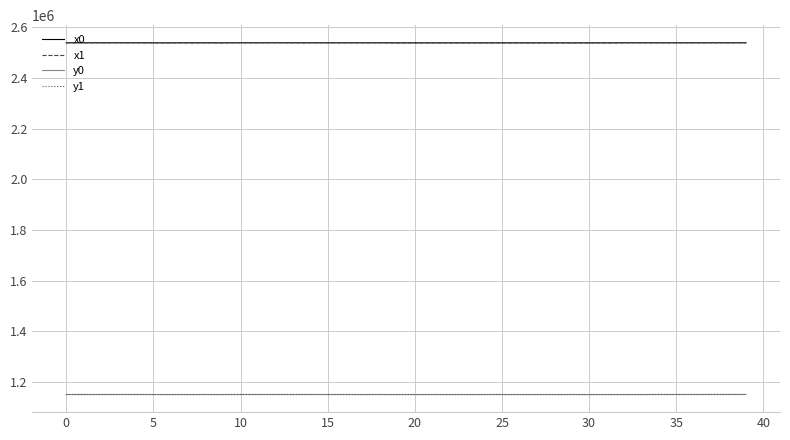

What is the minimum value shown in the chart?

1151178.5